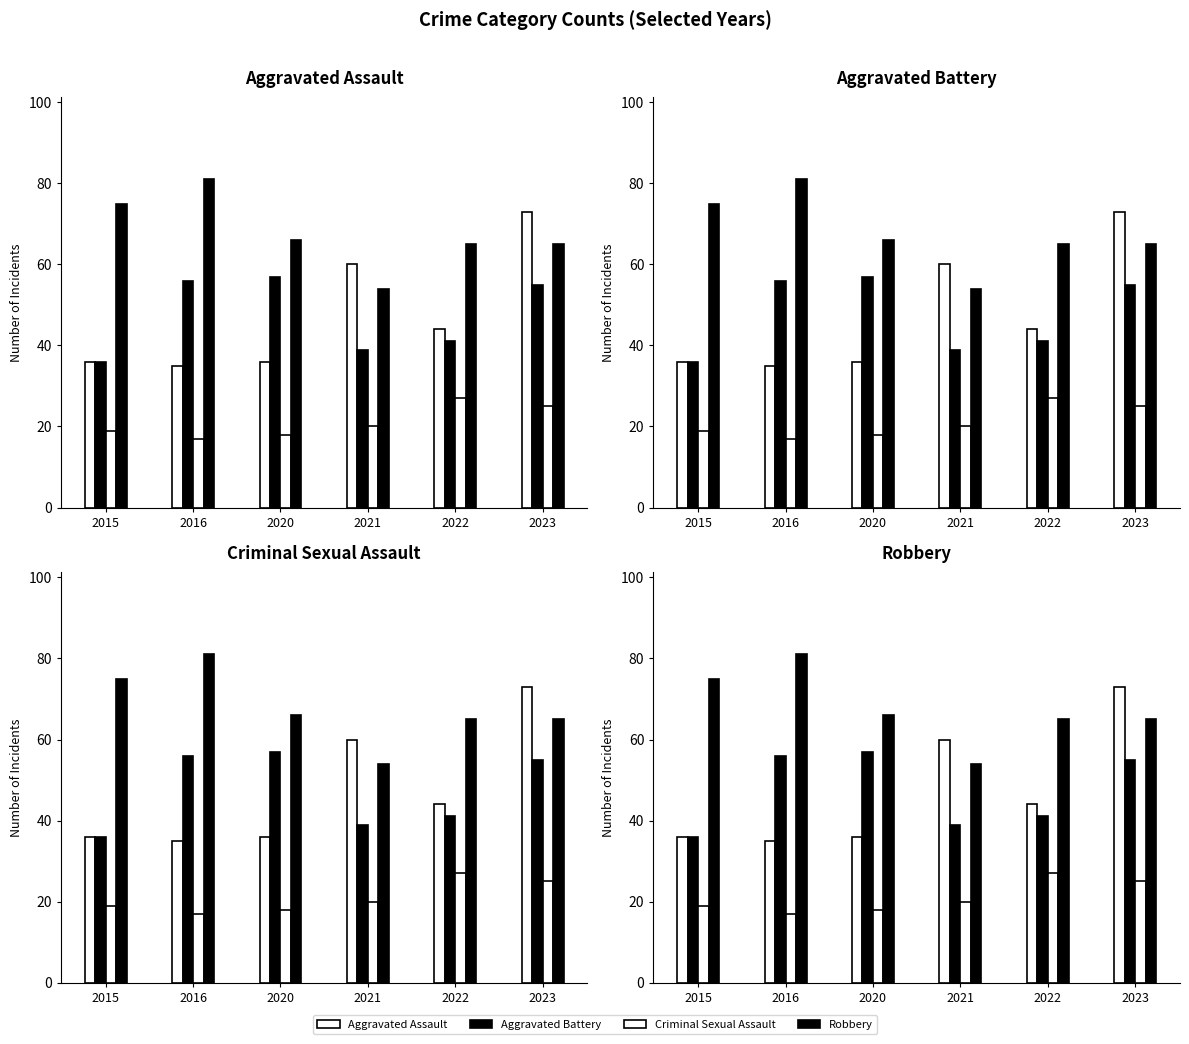

Reading right to left, list all the values displayed in this chart.

Aggravated Assault: 2023=73	2022=44	2021=60	2020=36	2016=35	2015=36
Aggravated Battery: 2023=55	2022=41	2021=39	2020=57	2016=56	2015=36
Criminal Sexual Assault: 2023=25	2022=27	2021=20	2020=18	2016=17	2015=19
Robbery: 2023=65	2022=65	2021=54	2020=66	2016=81	2015=75